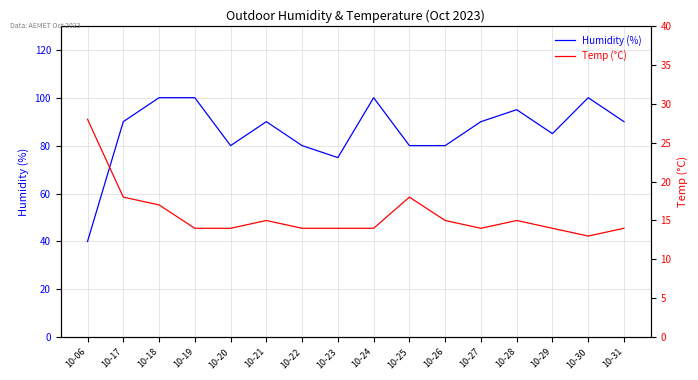

The Temp (°C) series shows 42 at 10-06. True or false?

False